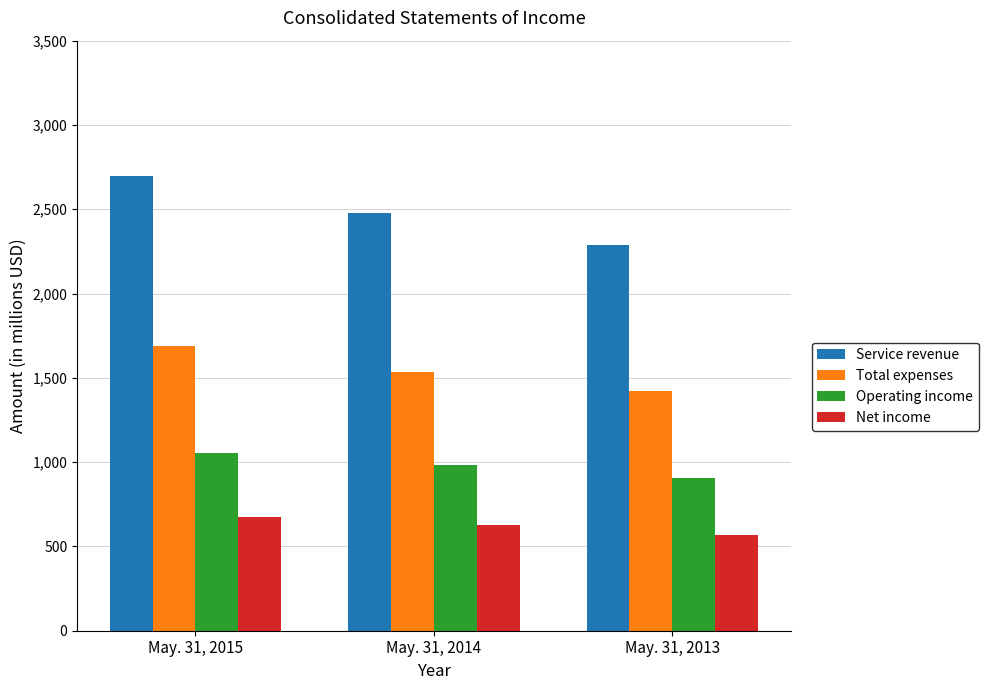

What is the sum of the Service revenue values at May. 31, 2013 and May. 31, 2015?

4982.7